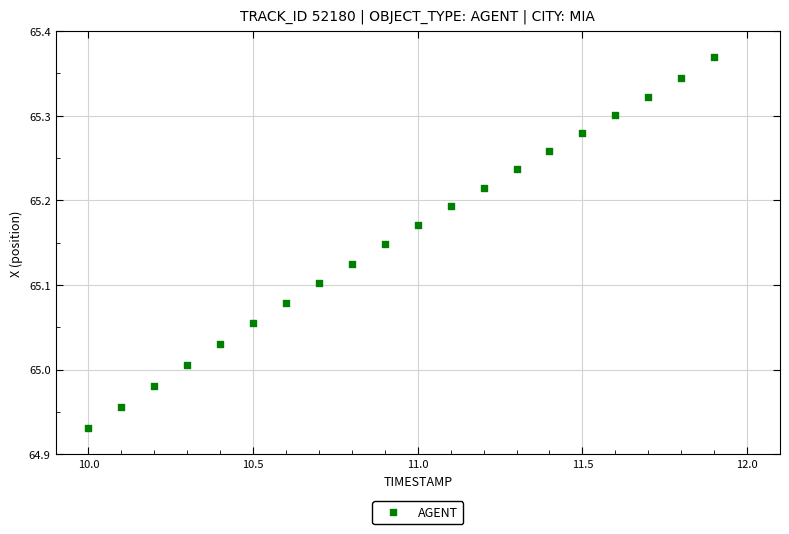

What is the range of X values (max minus min)?

1.9